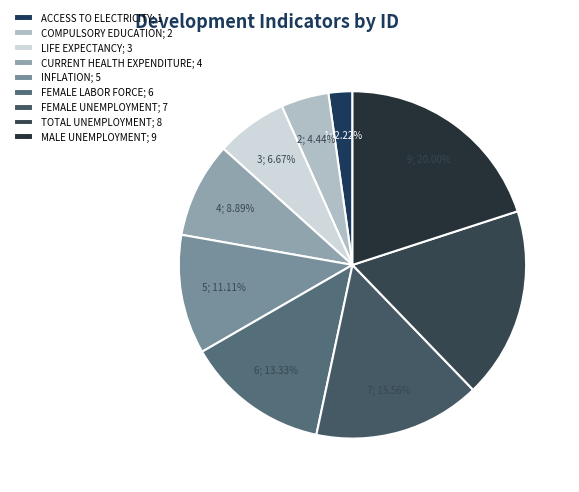

To the nearest percent, what is the difference between the largest and smallest slice percentages?

18%